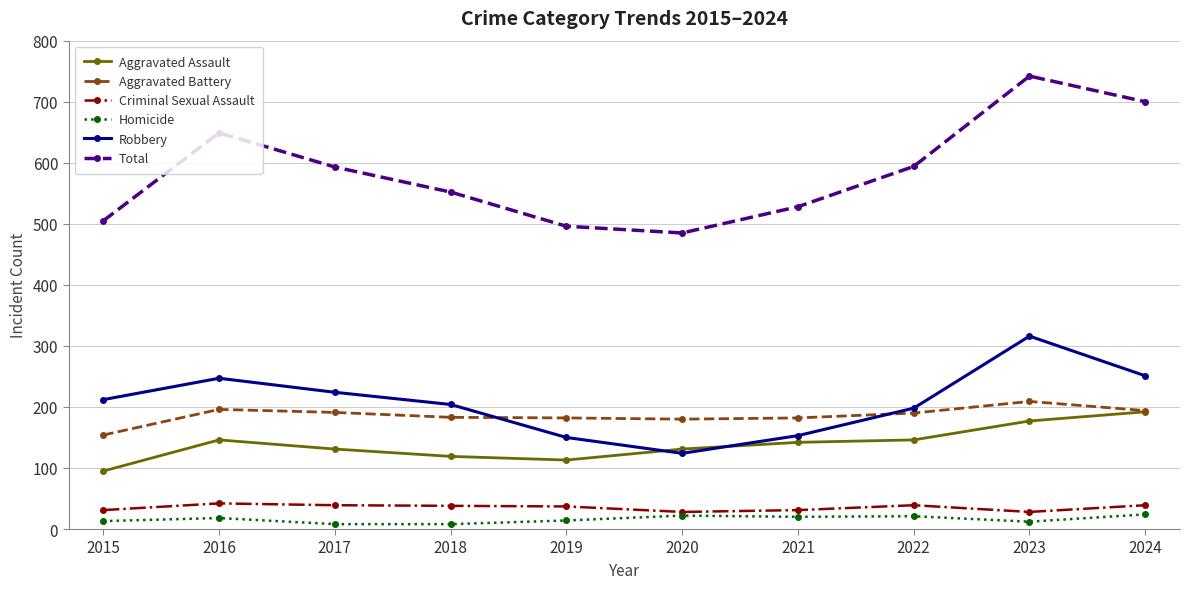

True or false: Robbery and Homicide cross at least once.

False